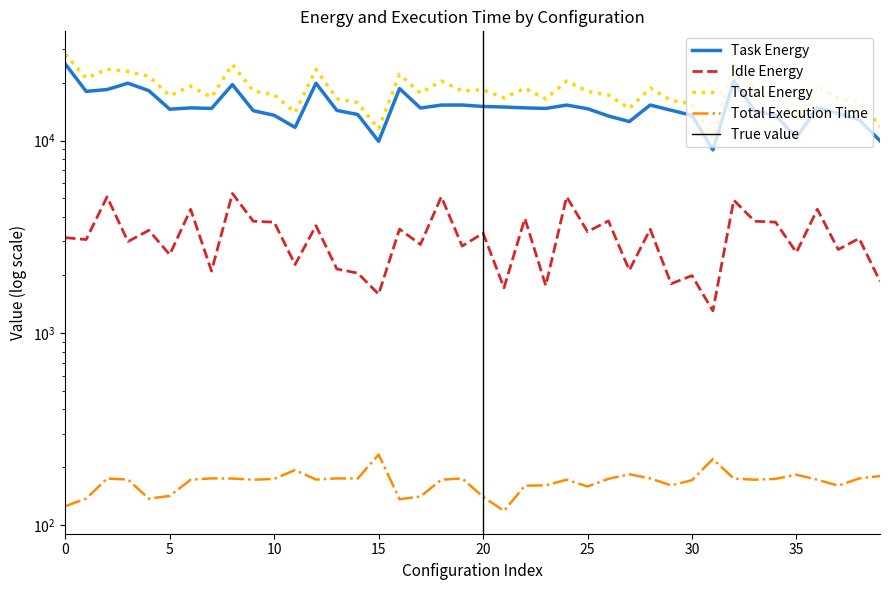

How many values in the Total Energy series exceed 17986?

20